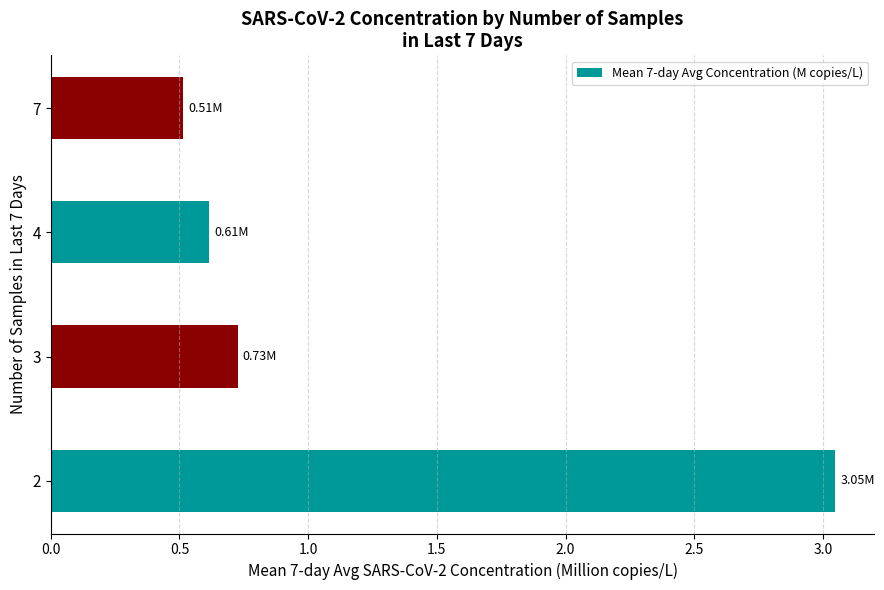

Rank the categories by value from highest to lowest.

2, 3, 4, 7